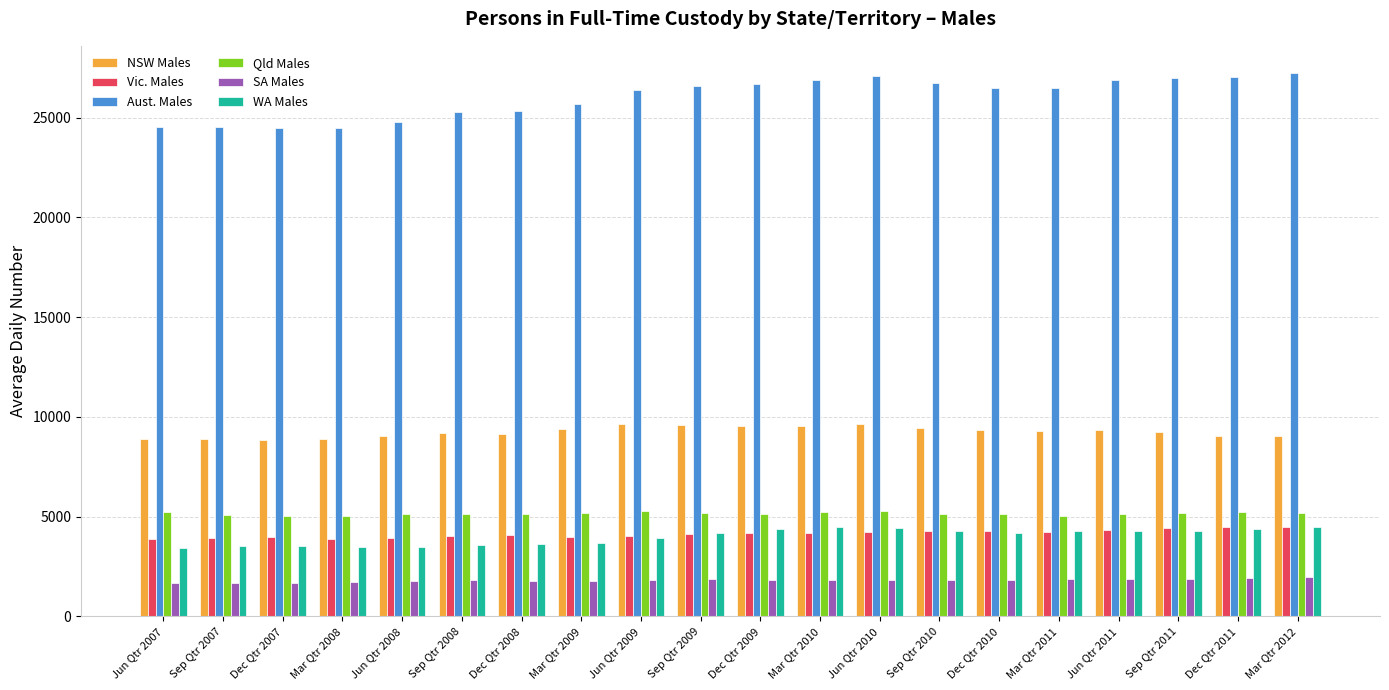

The value of Qld Males at Mar Qtr 2011 is 7823. True or false?

False